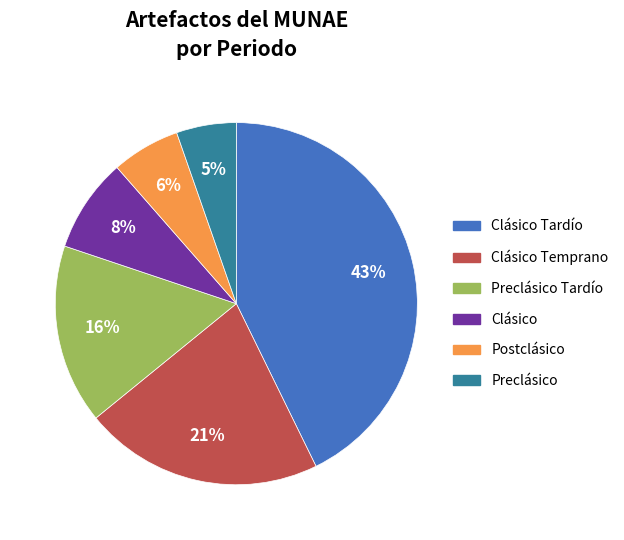

To the nearest percent, what is the average slice percentage?

17%